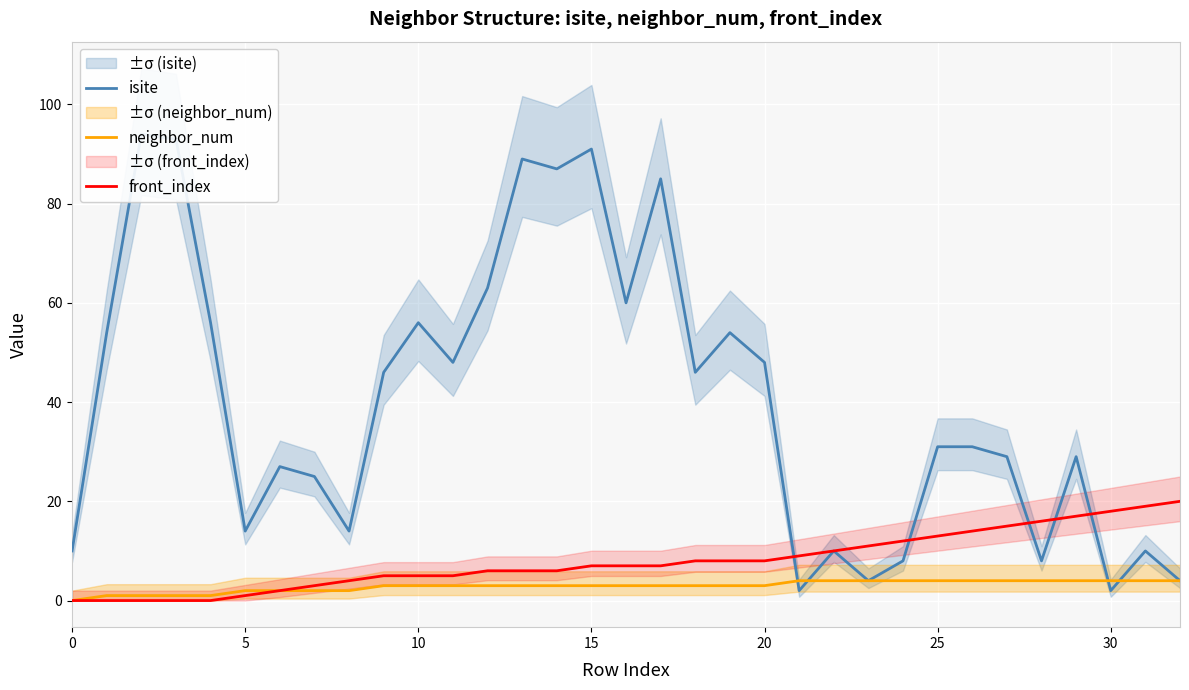

True or false: neighbor_num has a value of 3 at 10.

True